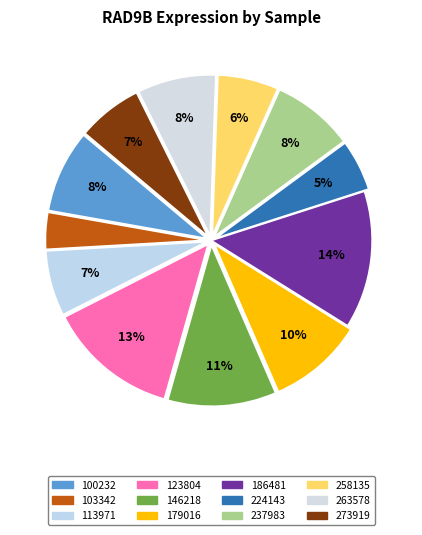

True or false: 224143 accounts for 13% of the total.

False